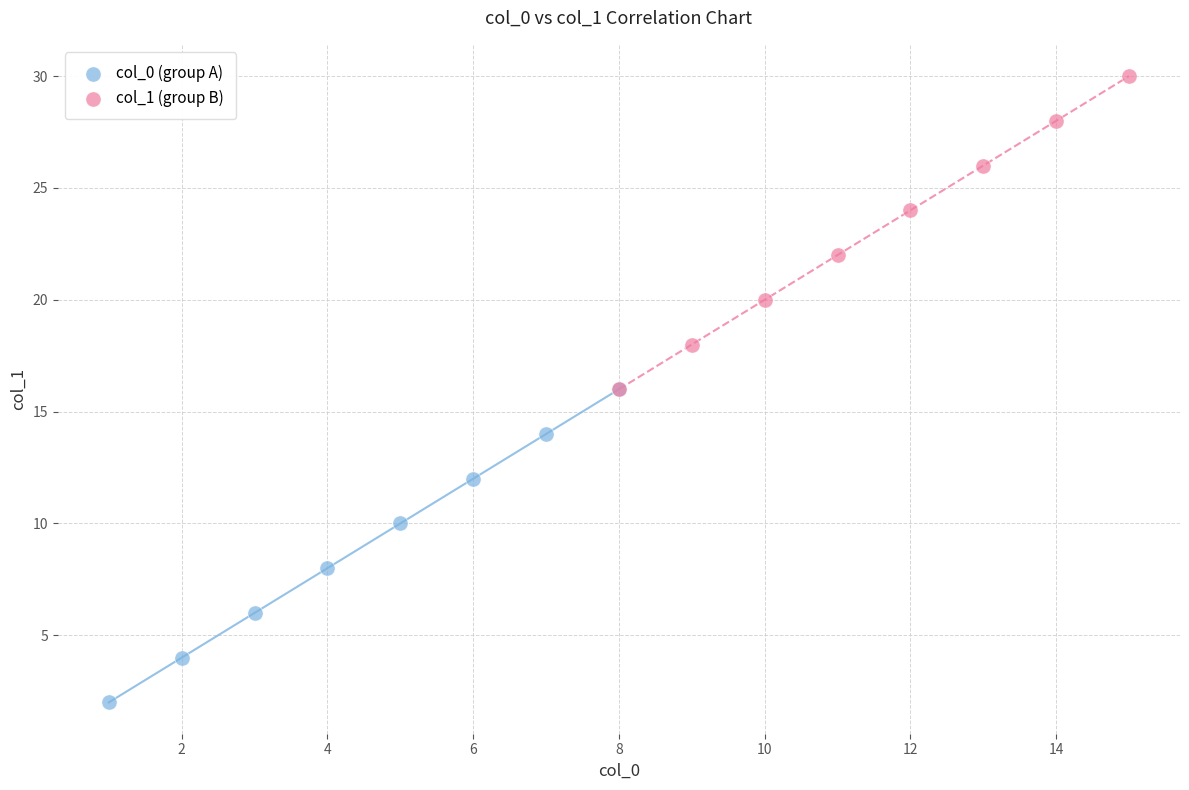

Which series contains the lowest Y value?

col_0 (group A)